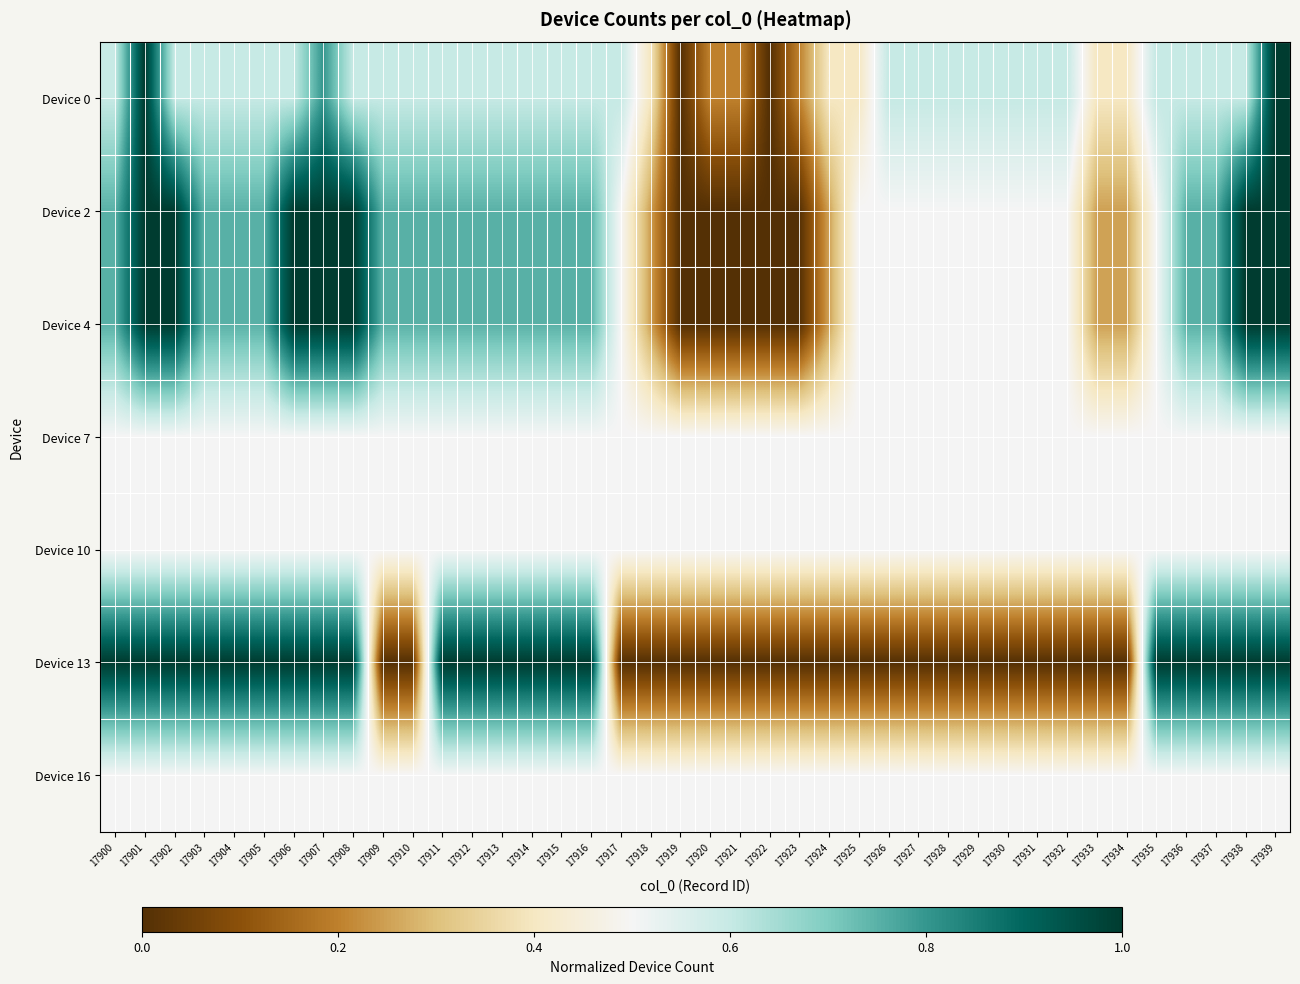

Count the number of data series in this chart.

7